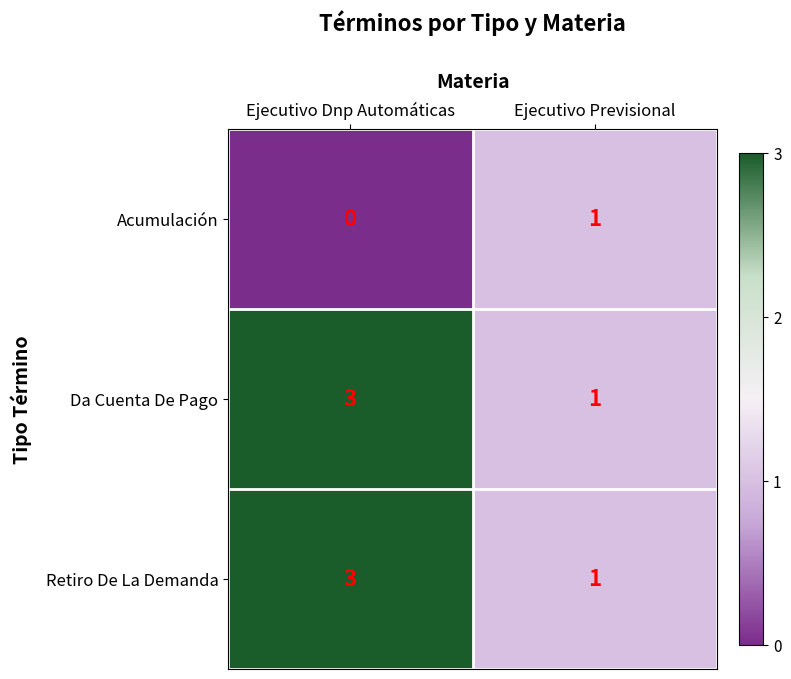

What is the total value across all series at Ejecutivo Dnp Automáticas?

6